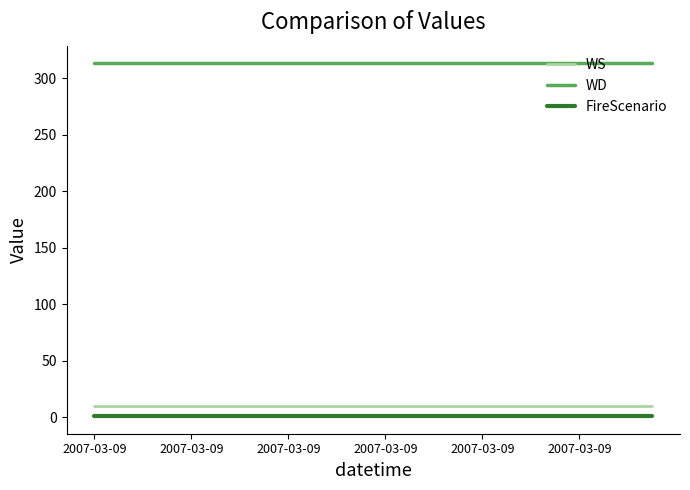

Is this an area chart (filled region under the line)?

No